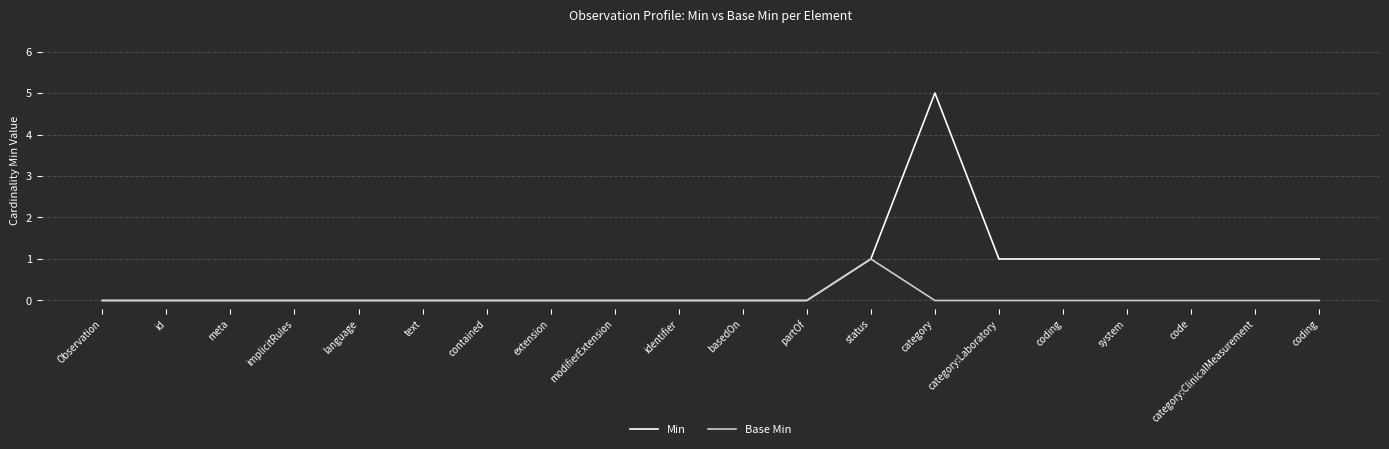

Rank the categories by Min value from highest to lowest.

category, status, category:Laboratory, coding, system, code, category:ClinicalMeasurement, coding, Observation, id, meta, implicitRules, language, text, contained, extension, modifierExtension, identifier, basedOn, partOf